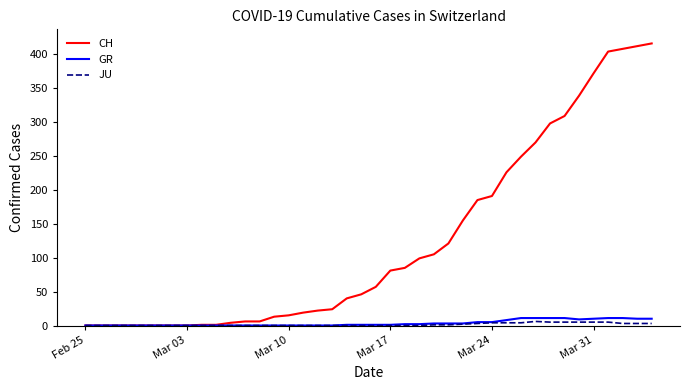

Which series has the largest total across all categories?

CH